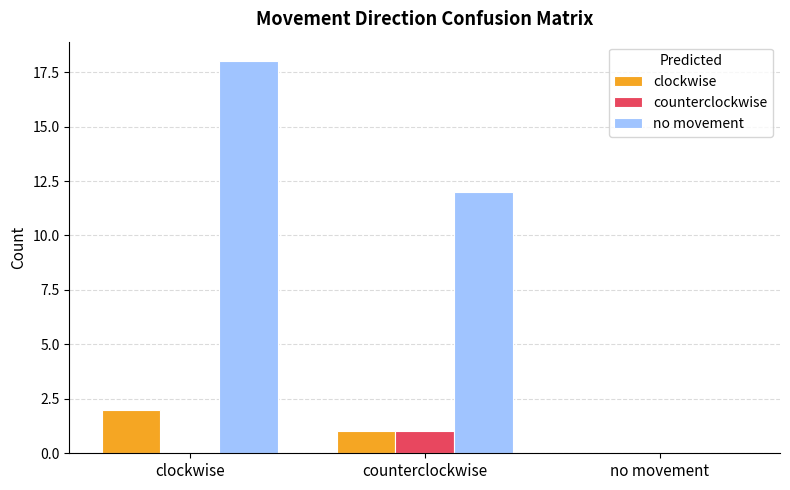

The clockwise series shows 0 at no movement. True or false?

True